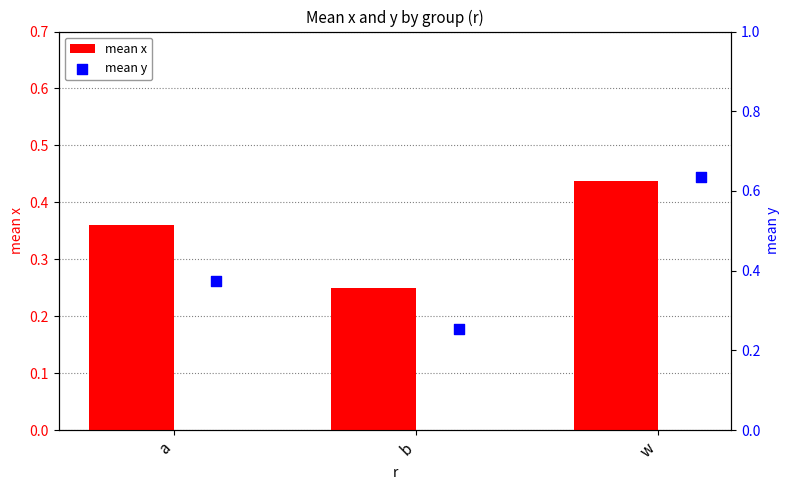

At how many categories does at least one series exceed 0?

3